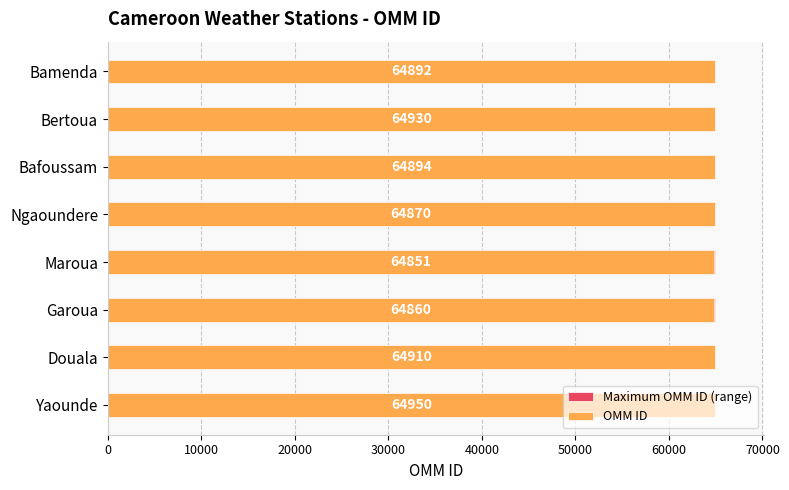

What is the value of the OMM ID bar at the 8th from the left?

64892.0